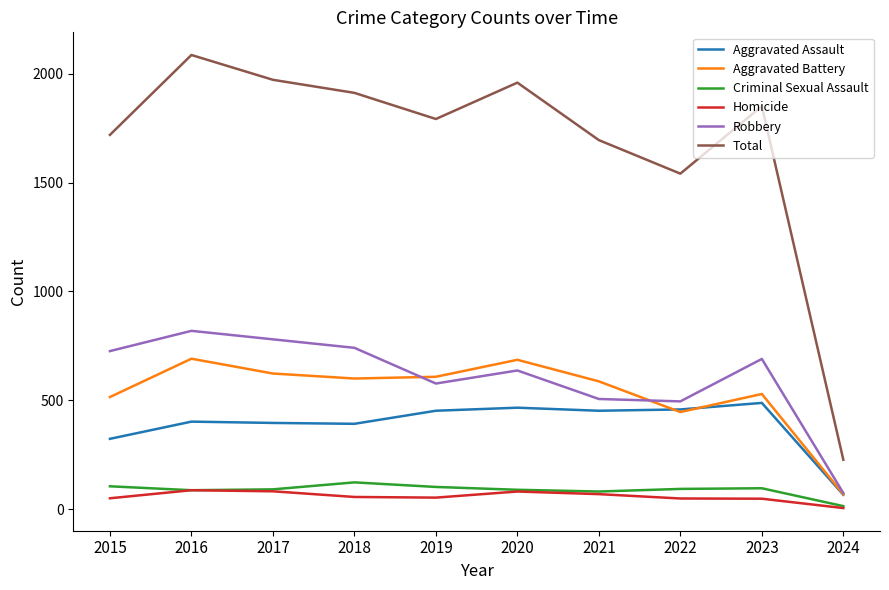

True or false: Homicide has more than 1 interior local peaks.

True